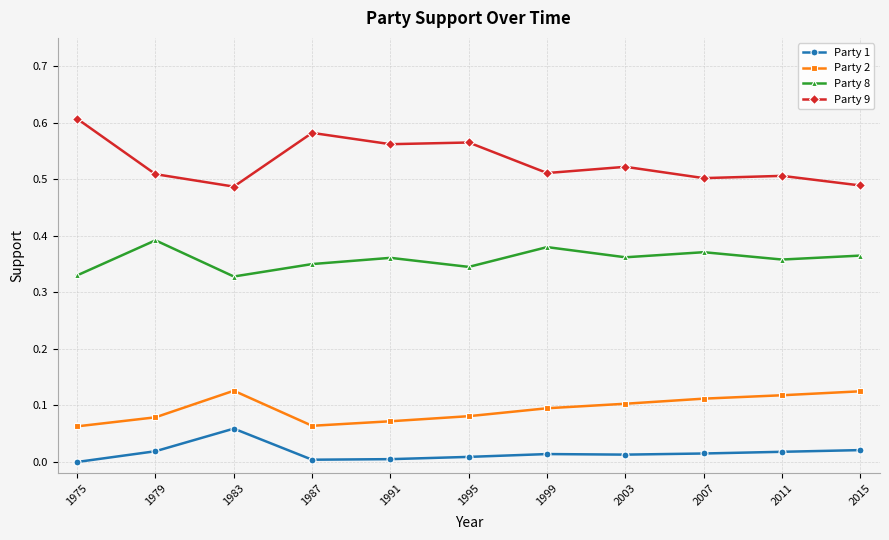

What is the sum of the Party 8 values at 2015 and 1975?

0.7